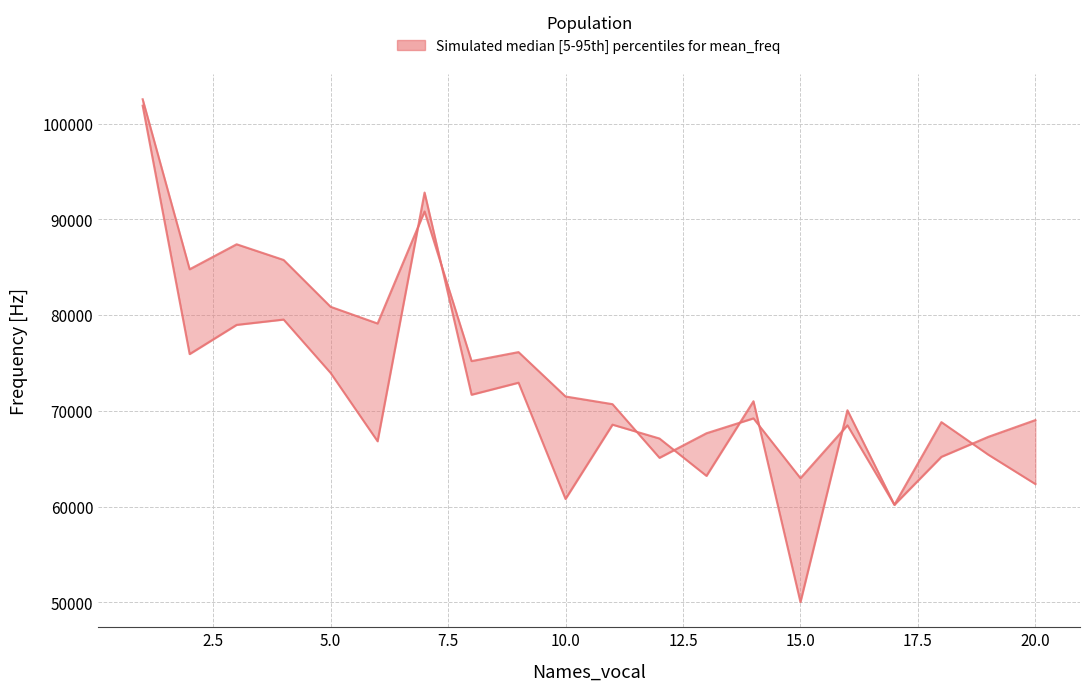

The value of mean_freq_main at 20.0 is 113503.9. True or false?

False